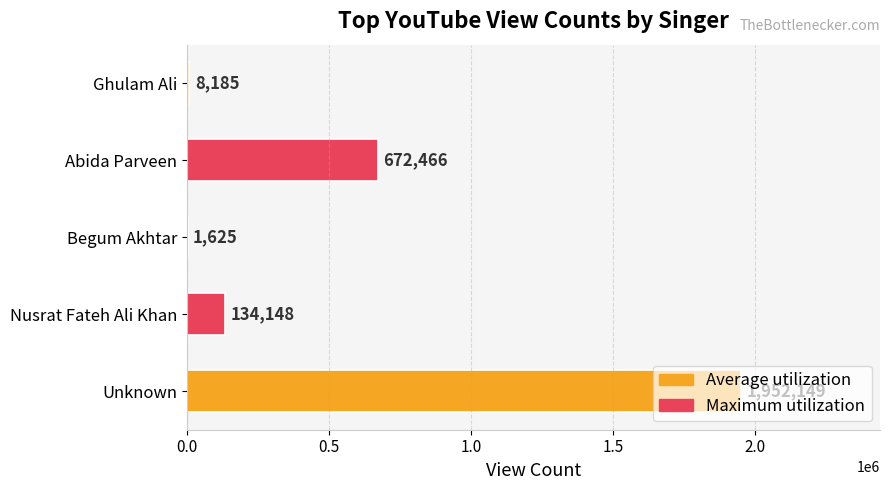

True or false: the data shows 870393 at Unknown.

False